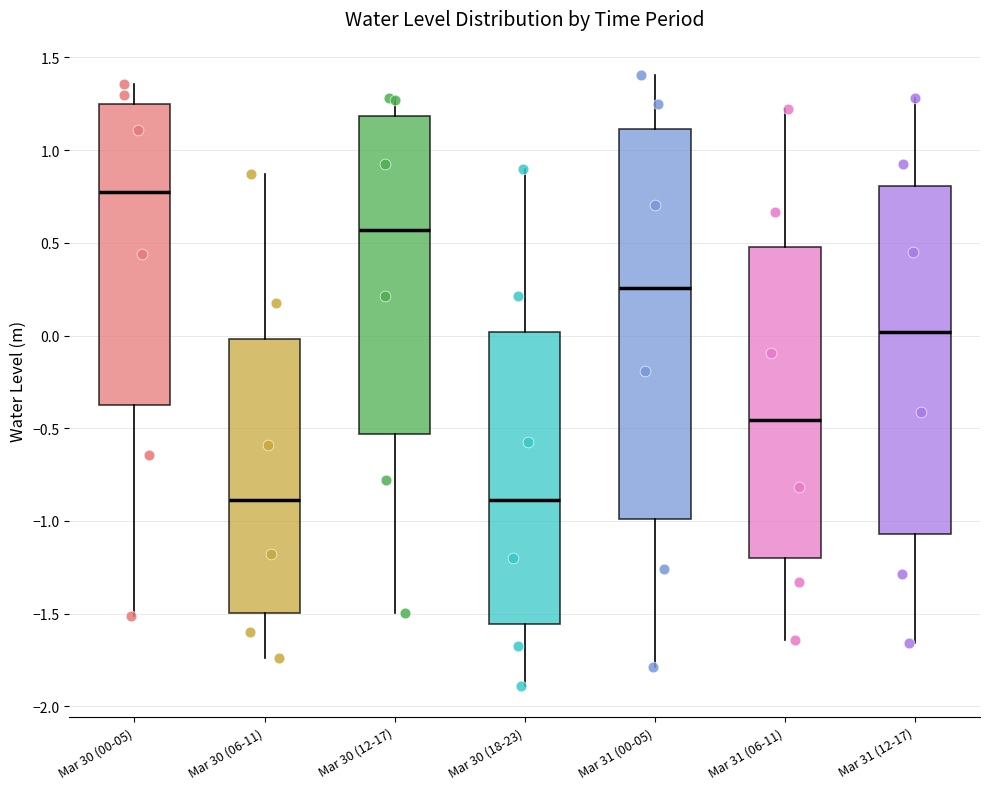

Reading left to right, transcribe this box plot: for each box, give where its median line is, the range the box spans, and where its two whiskers end, as read against the y-axis. The values are not printed on the chart, so give them approximately, as read against the axis.

Mar 30 (00-05): median 0.75, box -0.40 to 1.25, whiskers -1.50 to 1.35
Mar 30 (06-11): median -0.90, box -1.50 to 0.00, whiskers -1.75 to 0.85
Mar 30 (12-17): median 0.55, box -0.55 to 1.20, whiskers -1.50 to 1.30
Mar 30 (18-23): median -0.90, box -1.55 to 0.00, whiskers -1.90 to 0.90
Mar 31 (00-05): median 0.25, box -1.00 to 1.10, whiskers -1.80 to 1.40
Mar 31 (06-11): median -0.45, box -1.20 to 0.50, whiskers -1.65 to 1.20
Mar 31 (12-17): median 0.00, box -1.05 to 0.80, whiskers -1.65 to 1.30